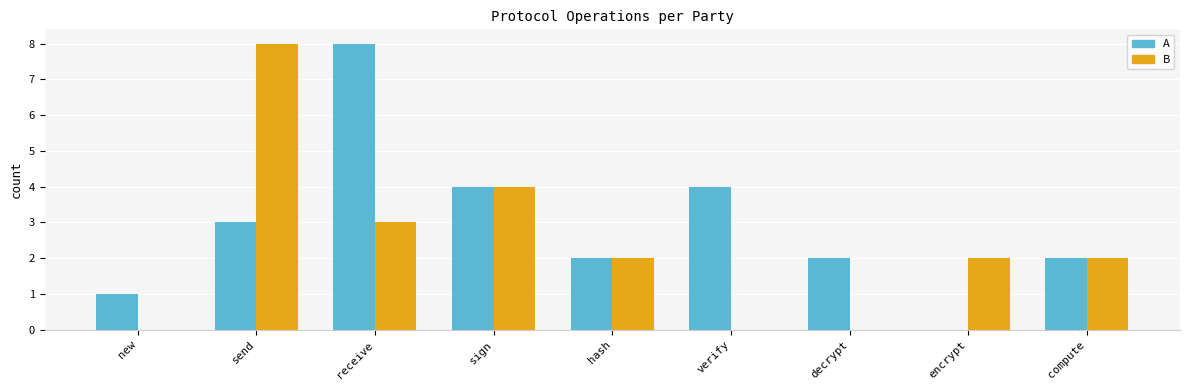

Are the bars grouped side by side (vs. stacked)?

Yes